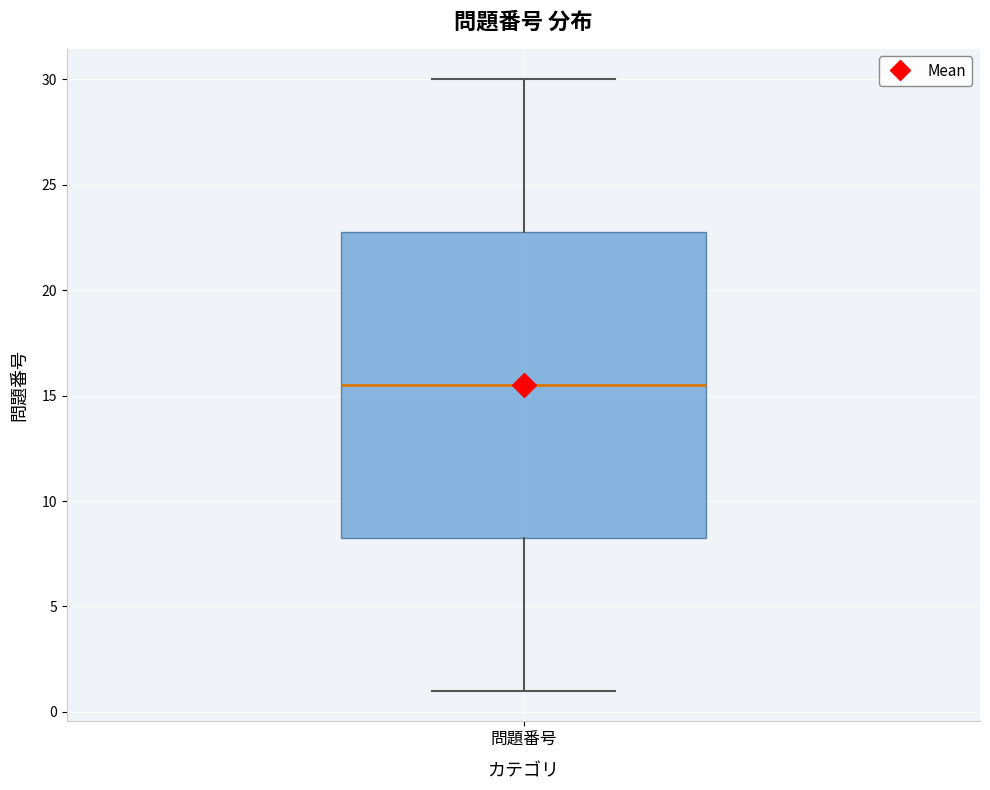

Where does the lower whisker of the box for 問題番号 end on the y-axis? The values are not printed on the chart, so give them approximately, as read against the axis.

1.0